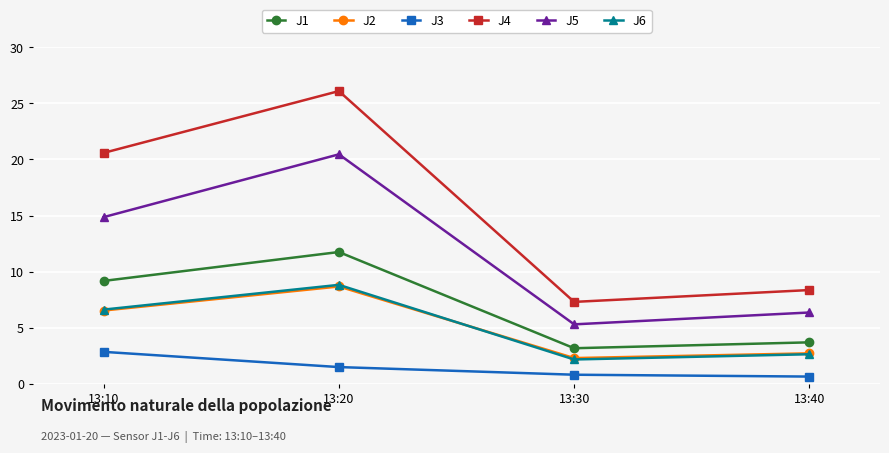

Reading right to left, transcribe all the data shown in this chart.

J1: 13:40=3.7	13:30=3.2	13:20=11.7	13:10=9.2
J2: 13:40=2.7	13:30=2.3	13:20=8.7	13:10=6.5
J3: 13:40=0.7	13:30=0.8	13:20=1.5	13:10=2.9
J4: 13:40=8.4	13:30=7.3	13:20=26.1	13:10=20.6
J5: 13:40=6.4	13:30=5.3	13:20=20.5	13:10=14.9
J6: 13:40=2.6	13:30=2.2	13:20=8.8	13:10=6.6